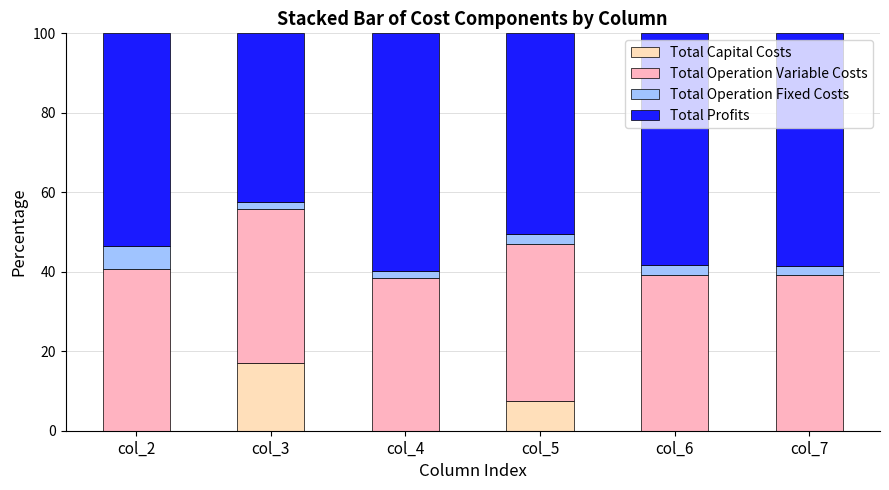

What is the total value across all series at col_5?

100.0